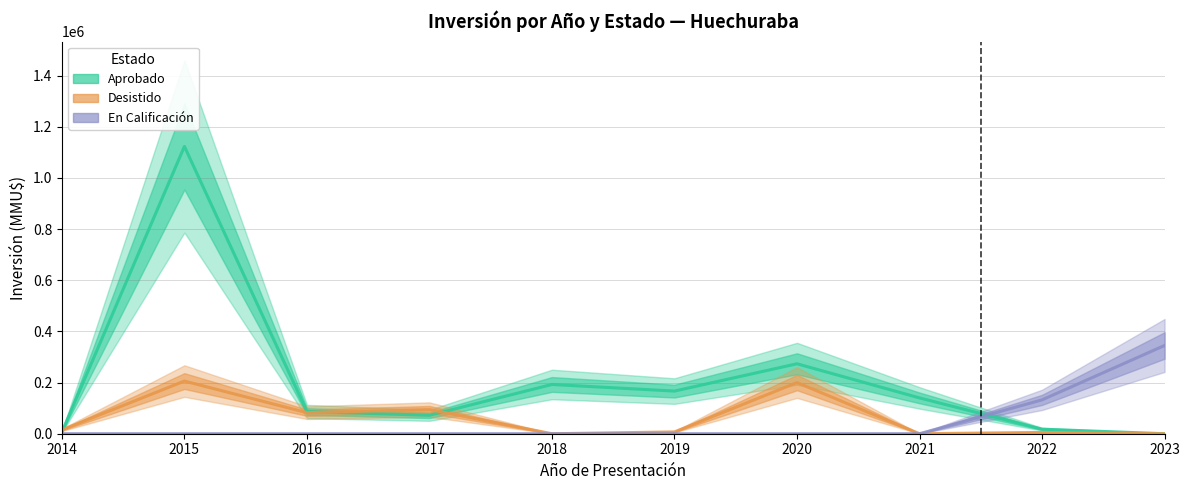

At which label is En Calificación closest to 172492?

2022